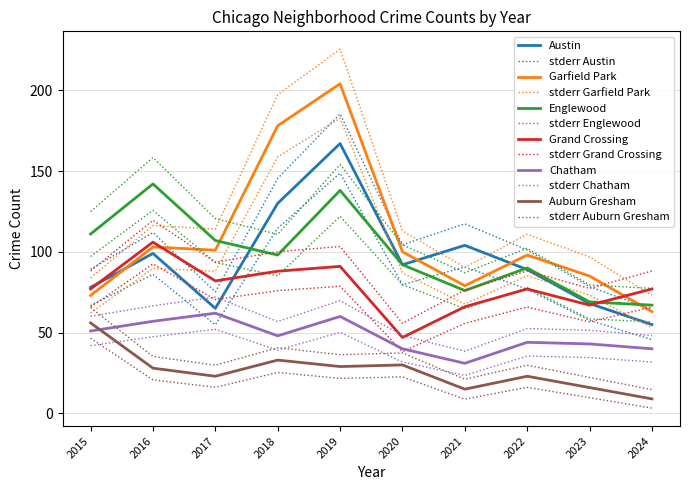

Rank the series at 2022 from highest to lowest value.

Garfield Park, Englewood, Austin, Grand Crossing, Chatham, Auburn Gresham